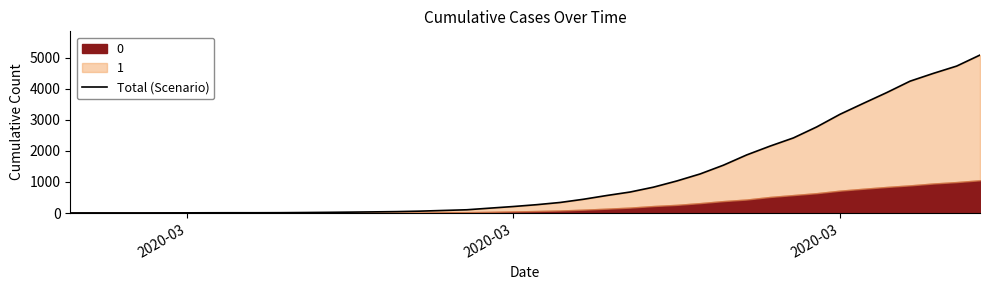

What is the value of the 23rd point from the left?

443